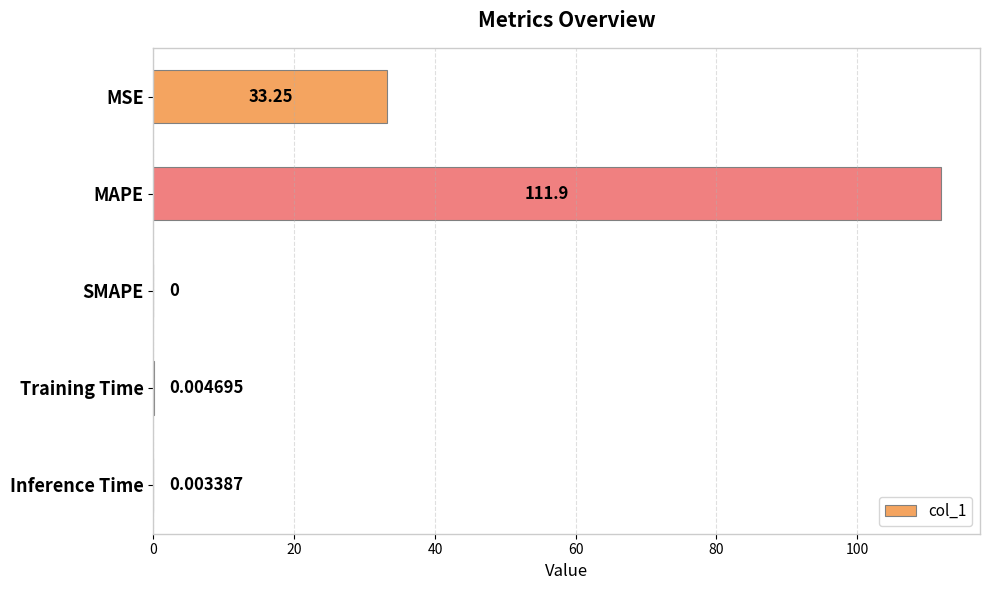

How many positive values are there?

4